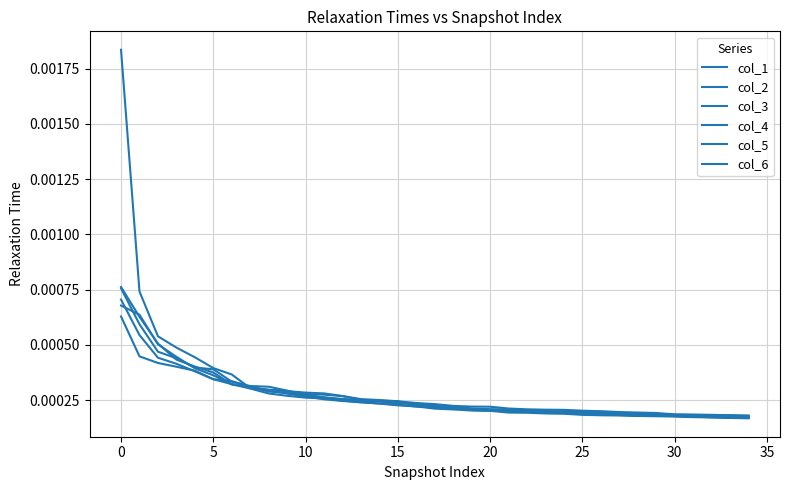

What is the label of the 25th point from the left?

24